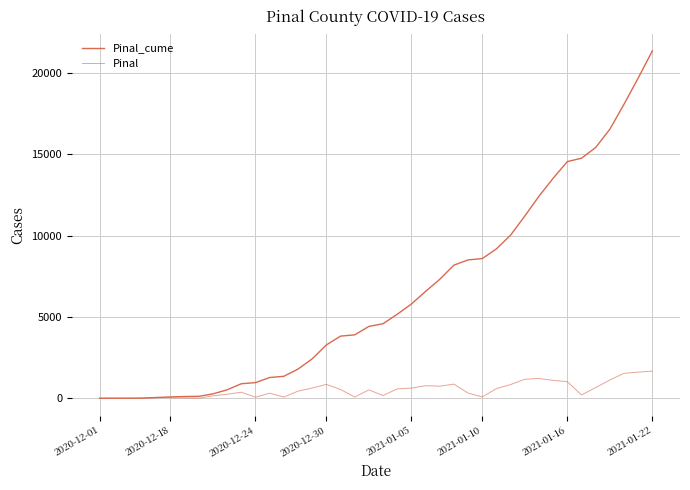

What is the highest value of the Pinal_cume series?

21353